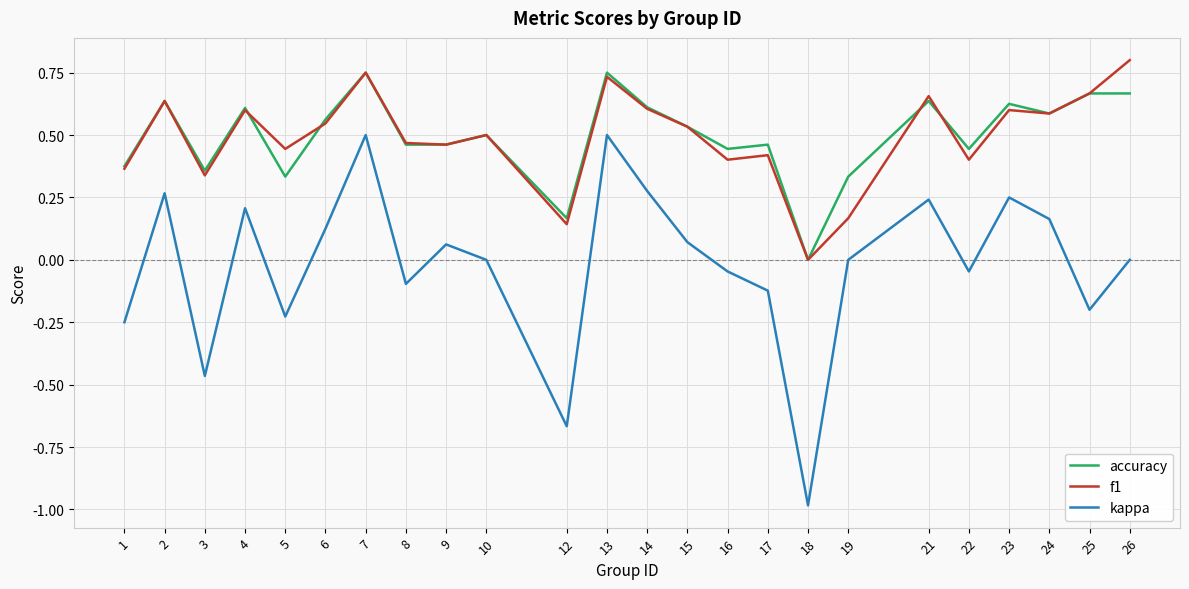

Which series has the widest spread of values?

kappa